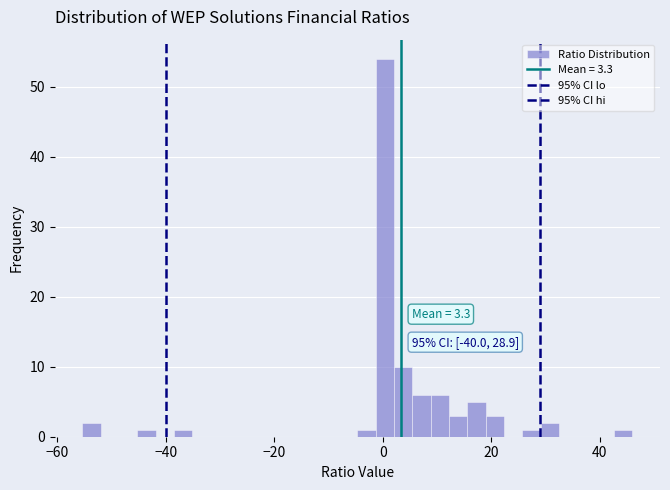

Around what value on the x-axis is the tallest bar? Give the approximate position of its centre, as read against the axis.

0